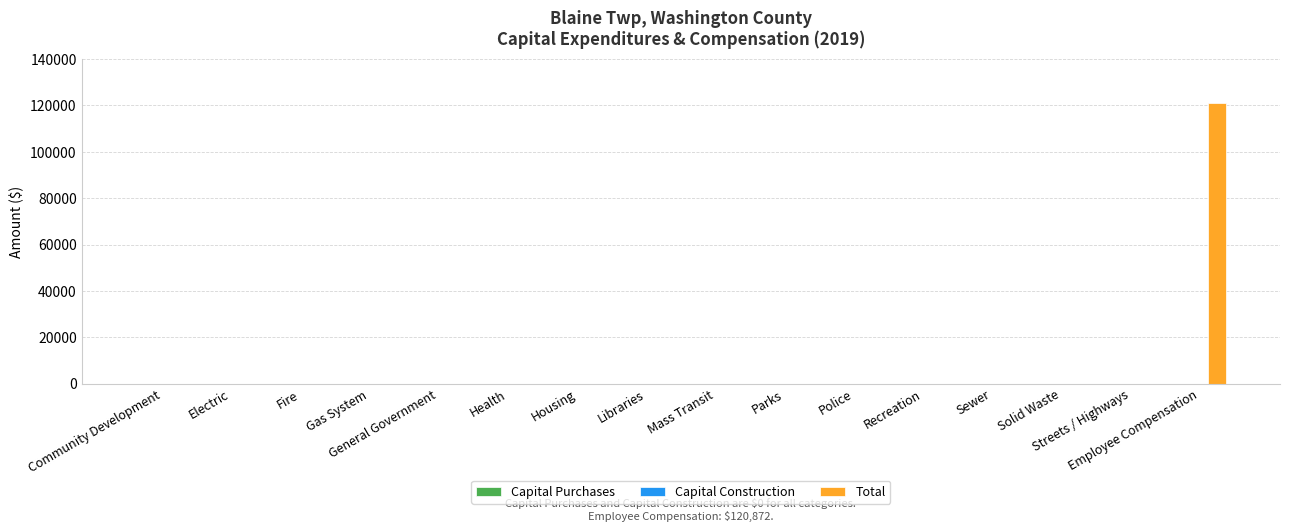

What is the greatest value displayed?

120872